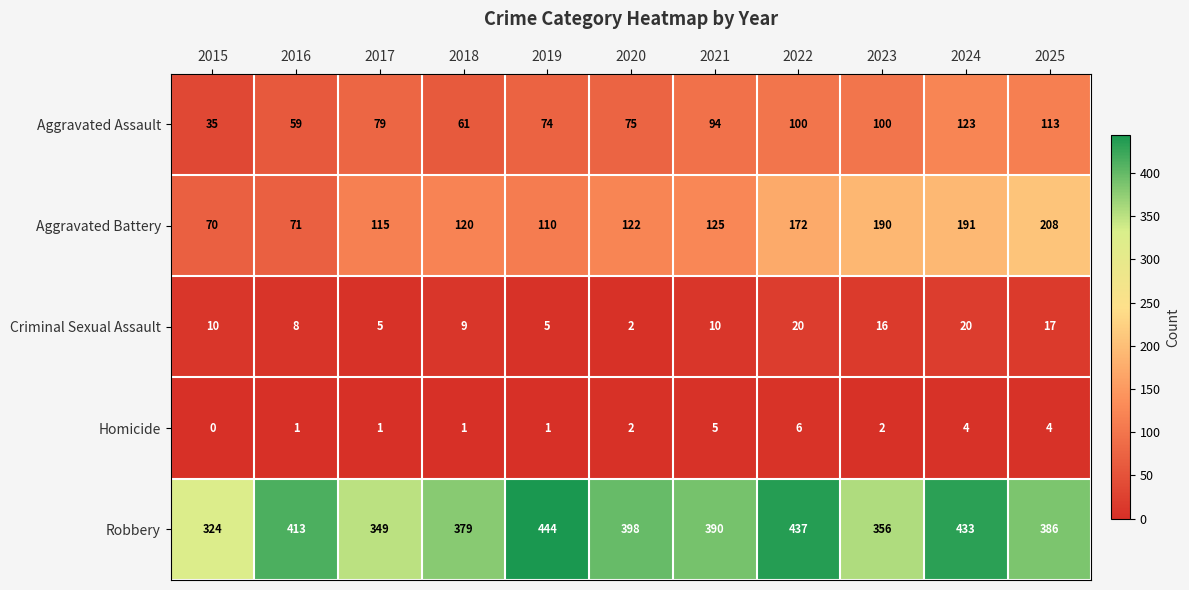

Which series has the largest total across all categories?

Robbery